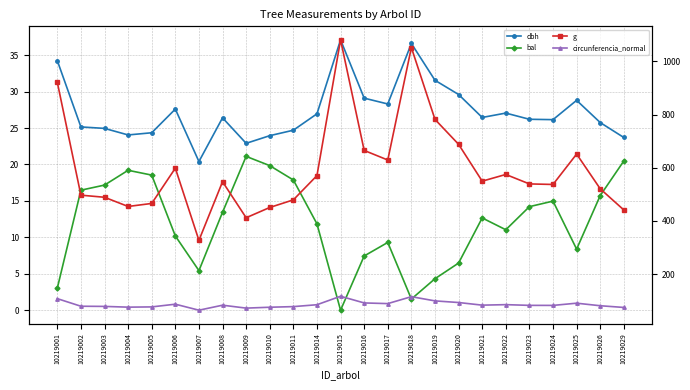

What is the average value of the g series?

596.9